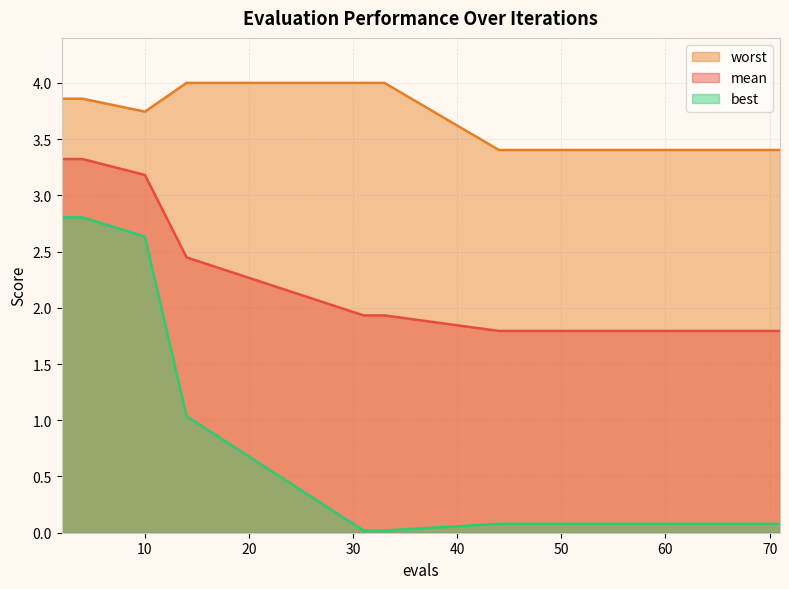

Which has a higher value, 14 or 48?

14